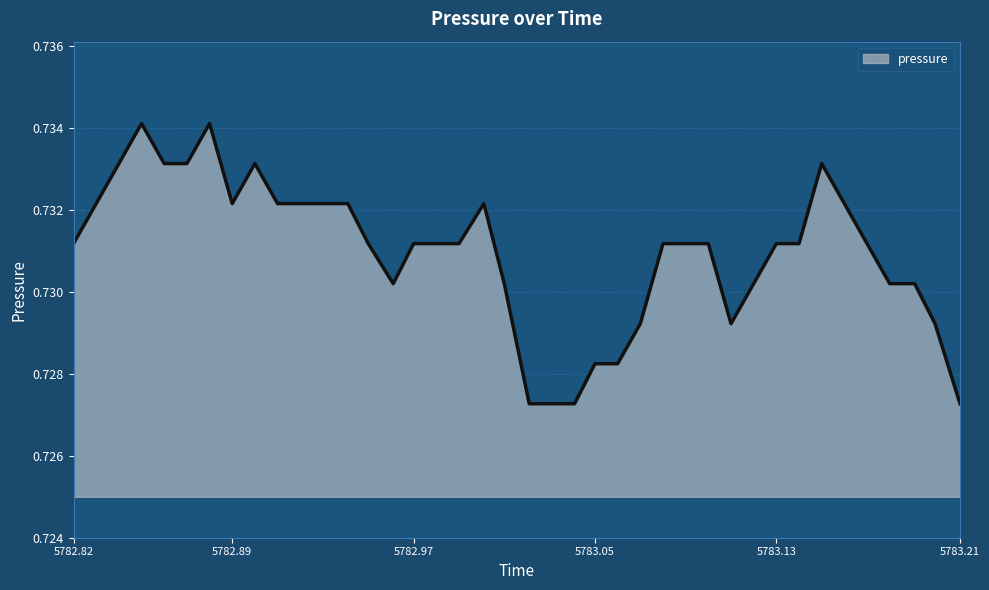

How many categories are shown in the chart?

40